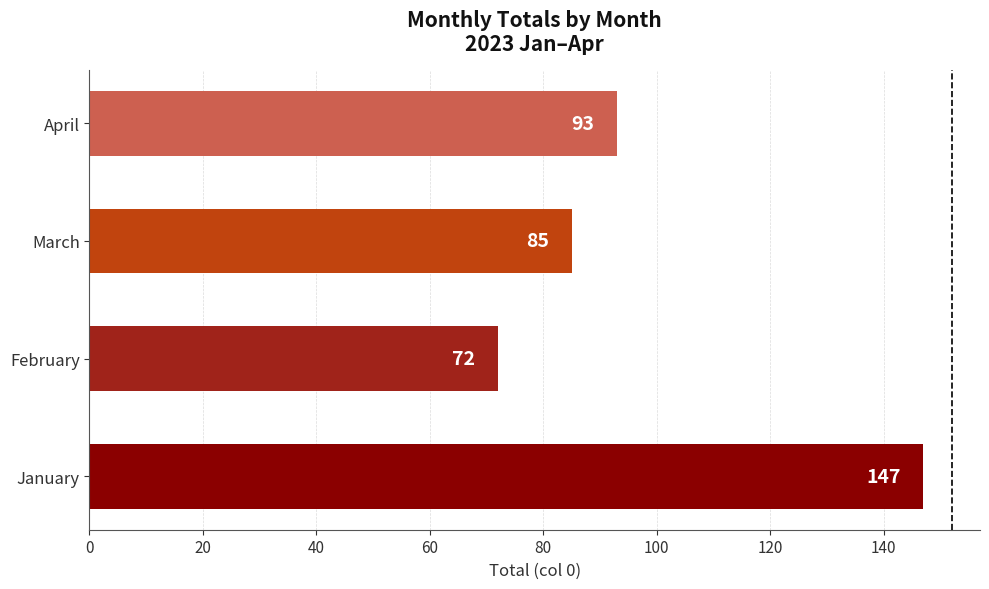

True or false: the data shows 74 at January.

False